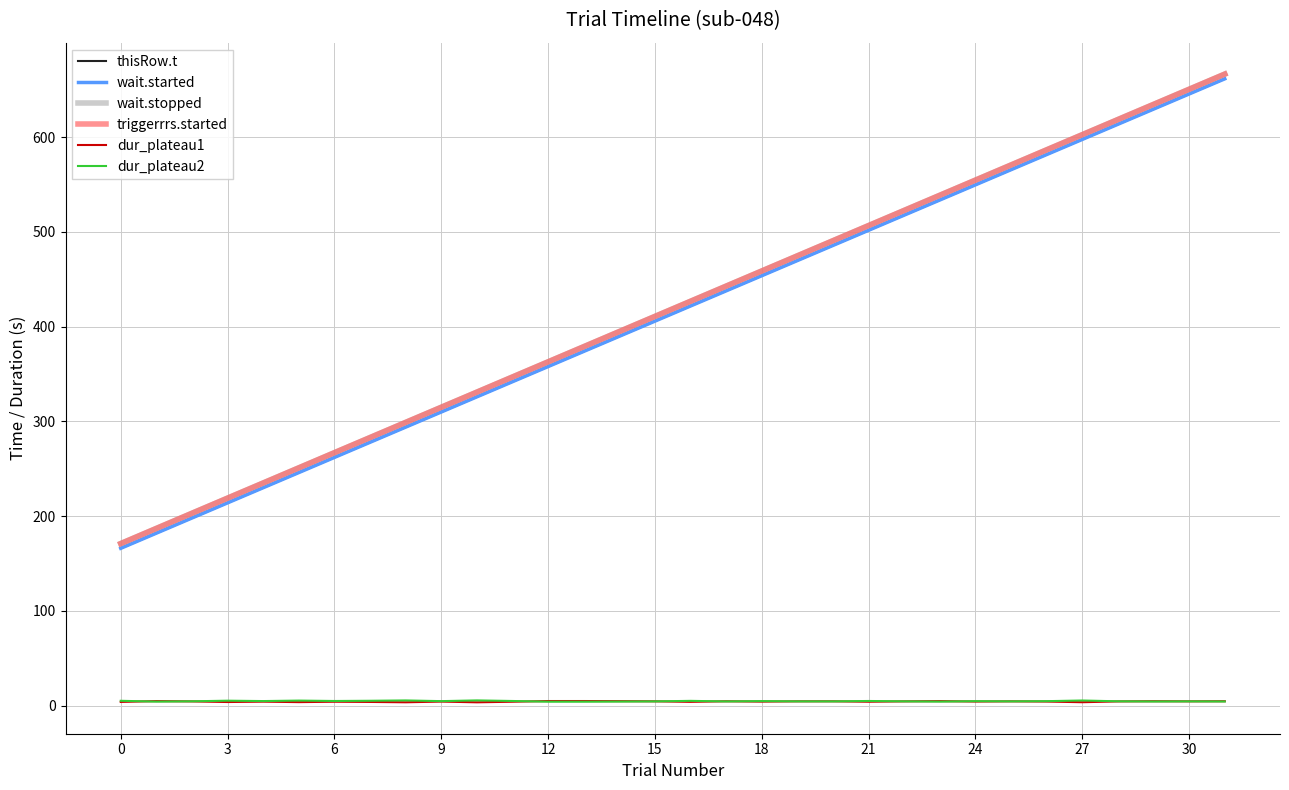

What is the average value of the dur_plateau1 series?

4.2